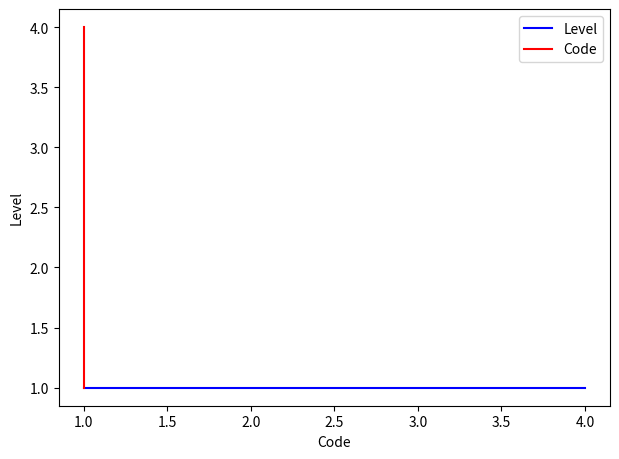

Which series has the widest spread of values?

Code